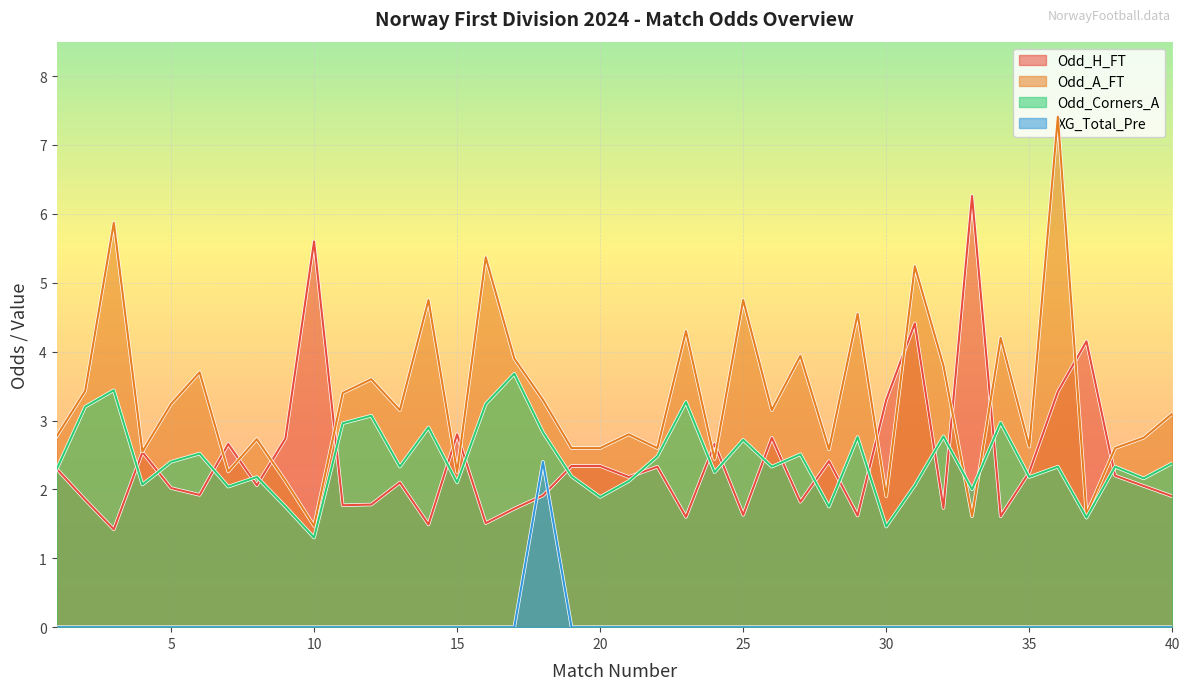

True or false: Odd_Corners_A and XG_Total_Pre intersect in this chart.

False